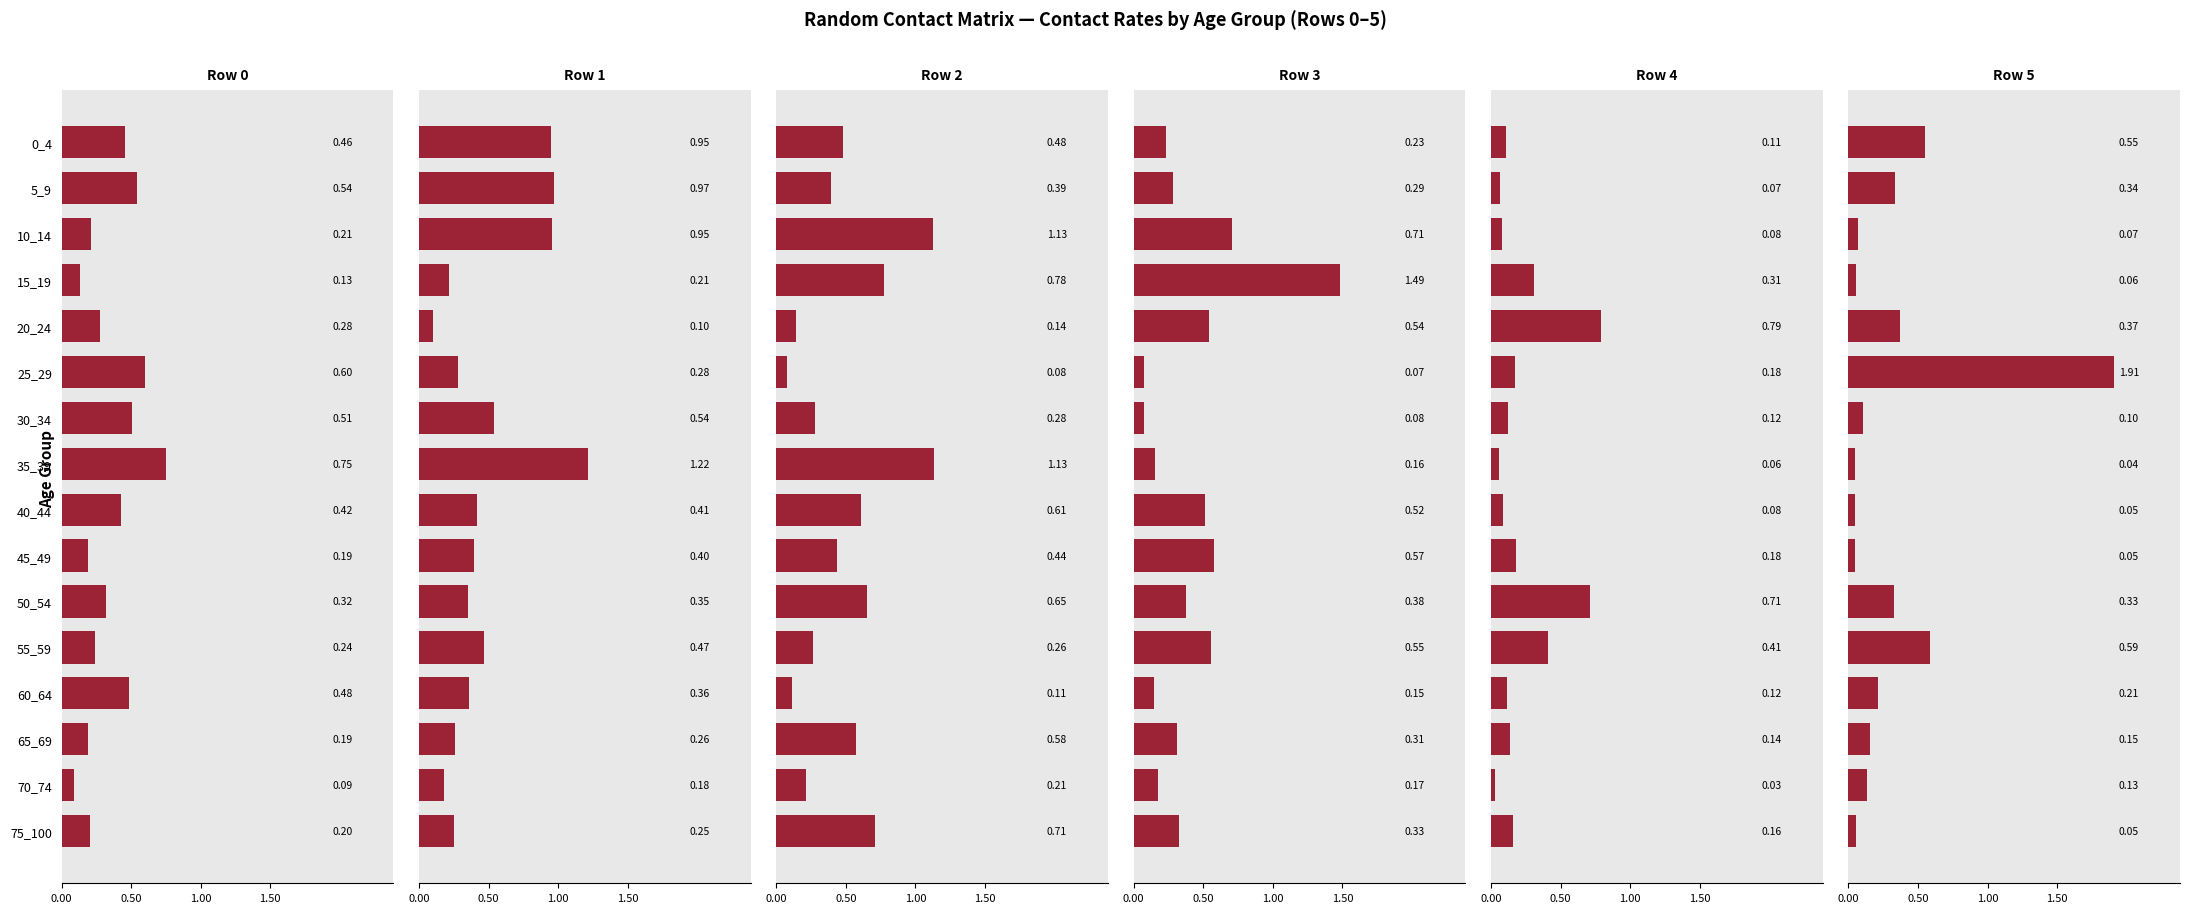

The Row 5 series shows 0.5 at 50_54. True or false?

False